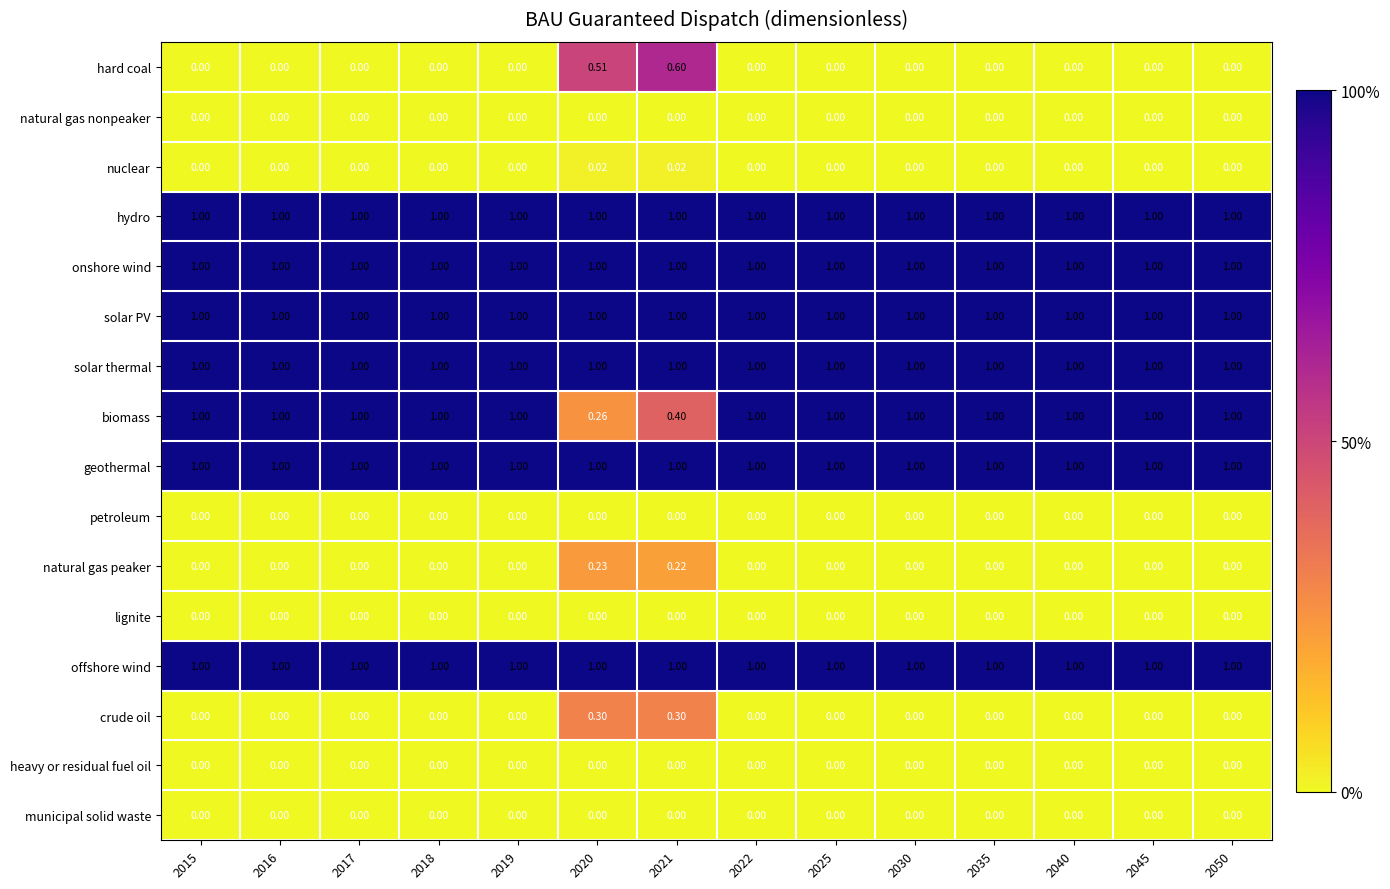

Which series has the largest range (max minus min)?

biomass